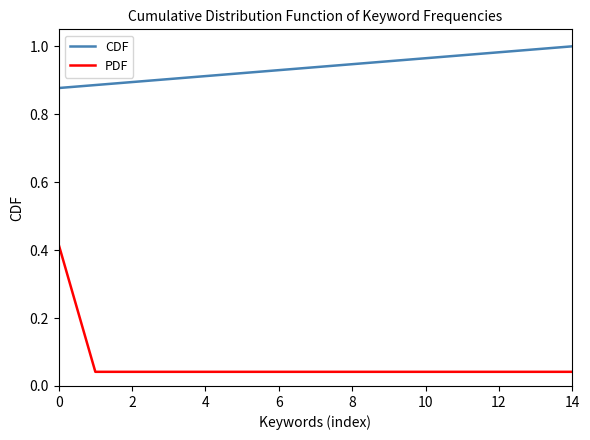

List the series in order of their peak value, highest first.

CDF, PDF